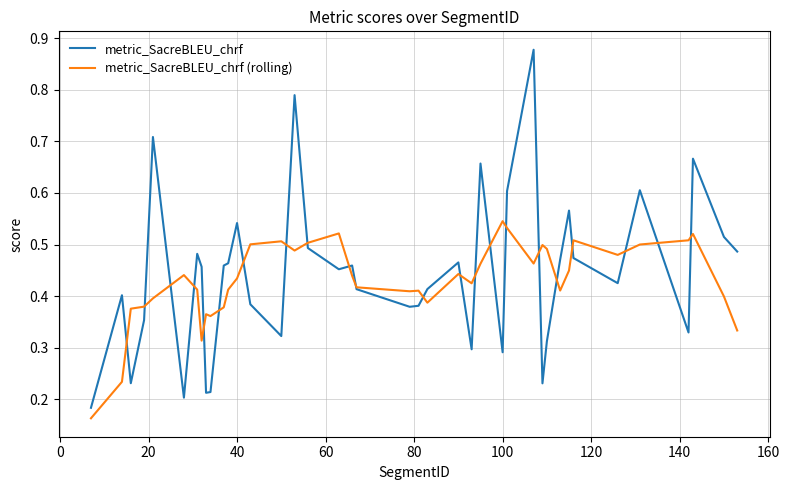

List the series in order of their peak value, lowest first.

metric_SacreBLEU_chrf (rolling), metric_SacreBLEU_chrf